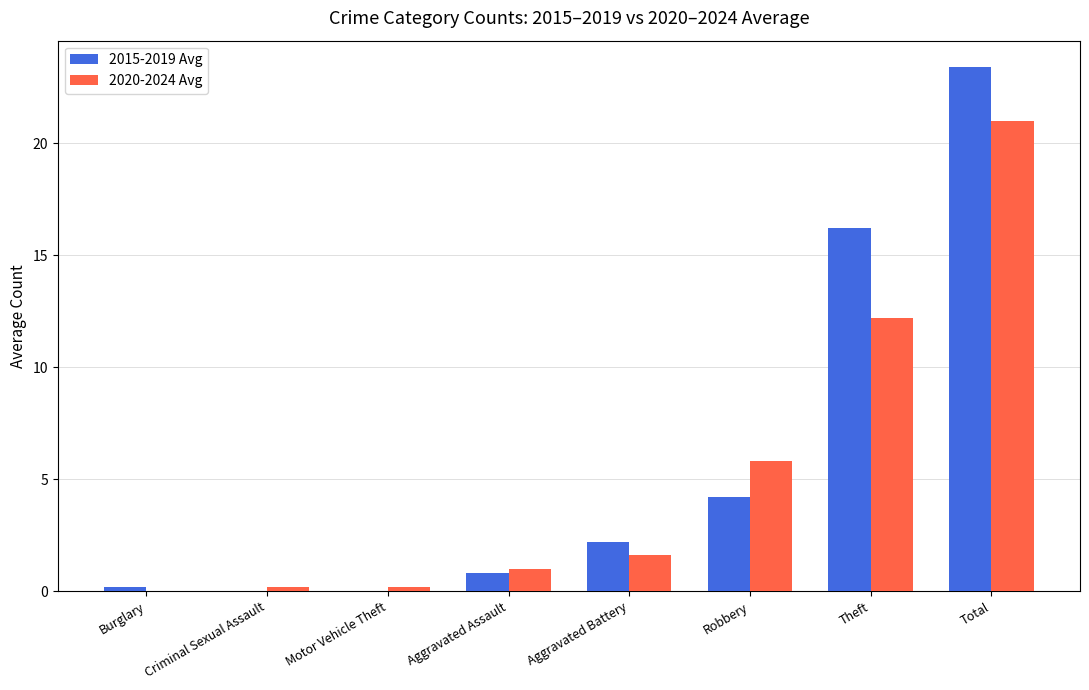

At which category is the sum across all series the highest?

Total